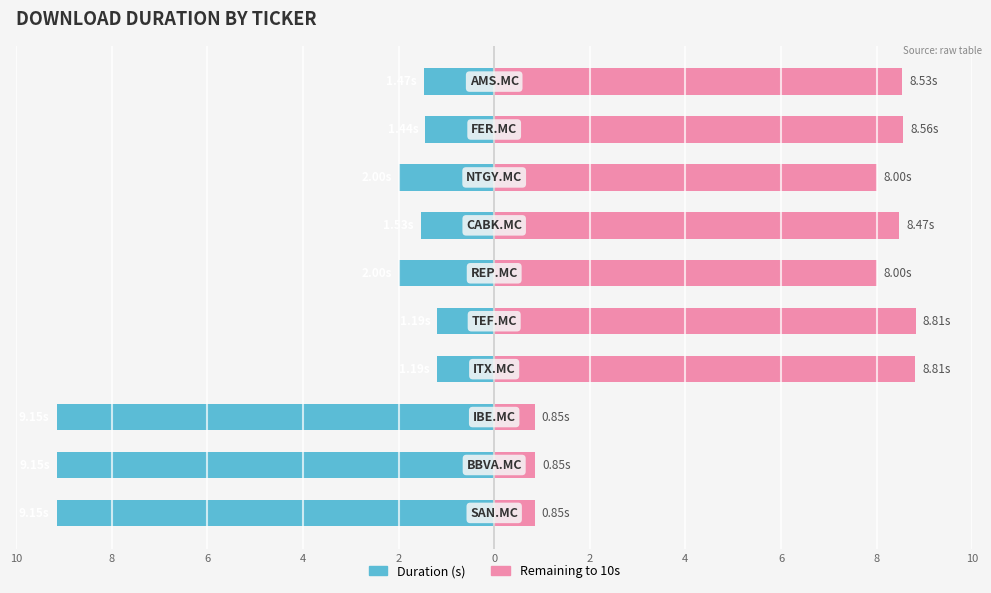

Rank the series by their average value, from highest to lowest.

Remaining to max, Duration (s)